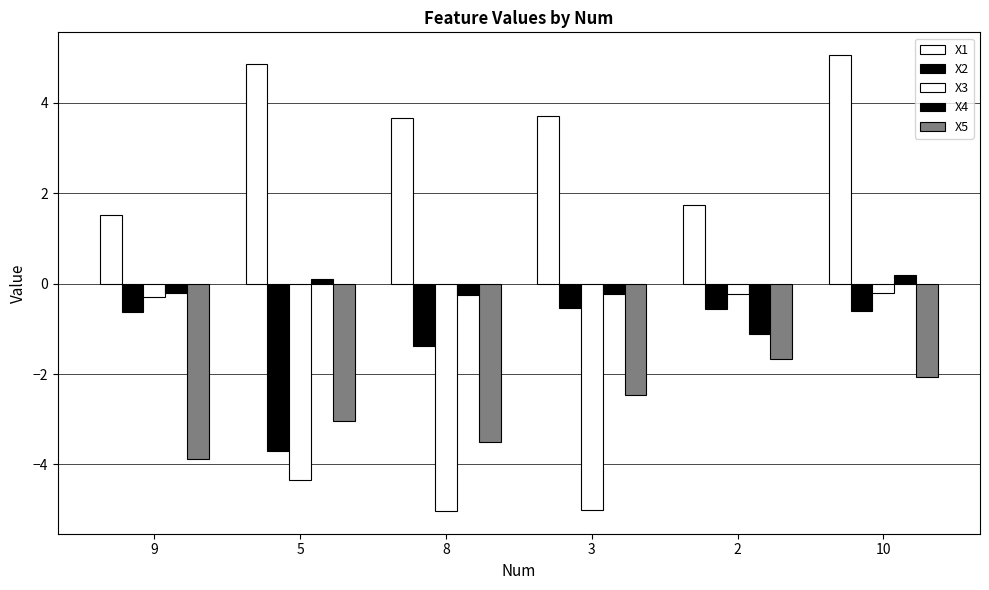

How many bars are there in total?

30